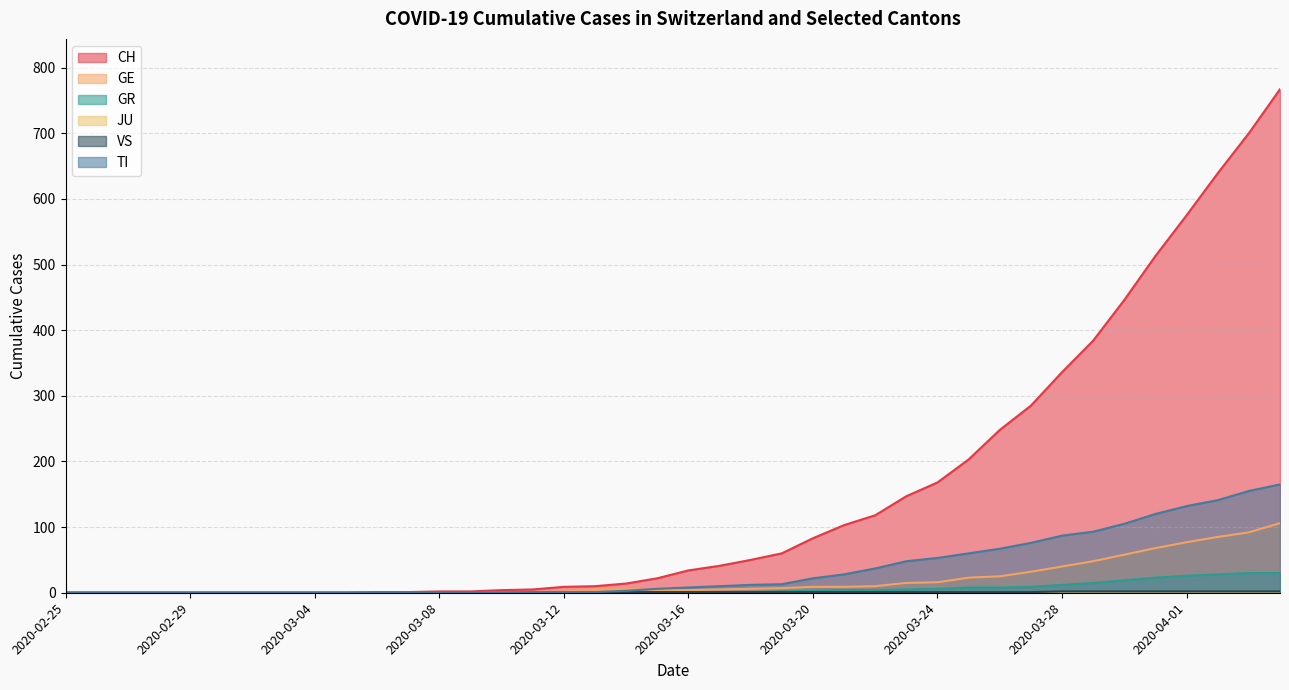

True or false: CH and GR cross at least once.

False